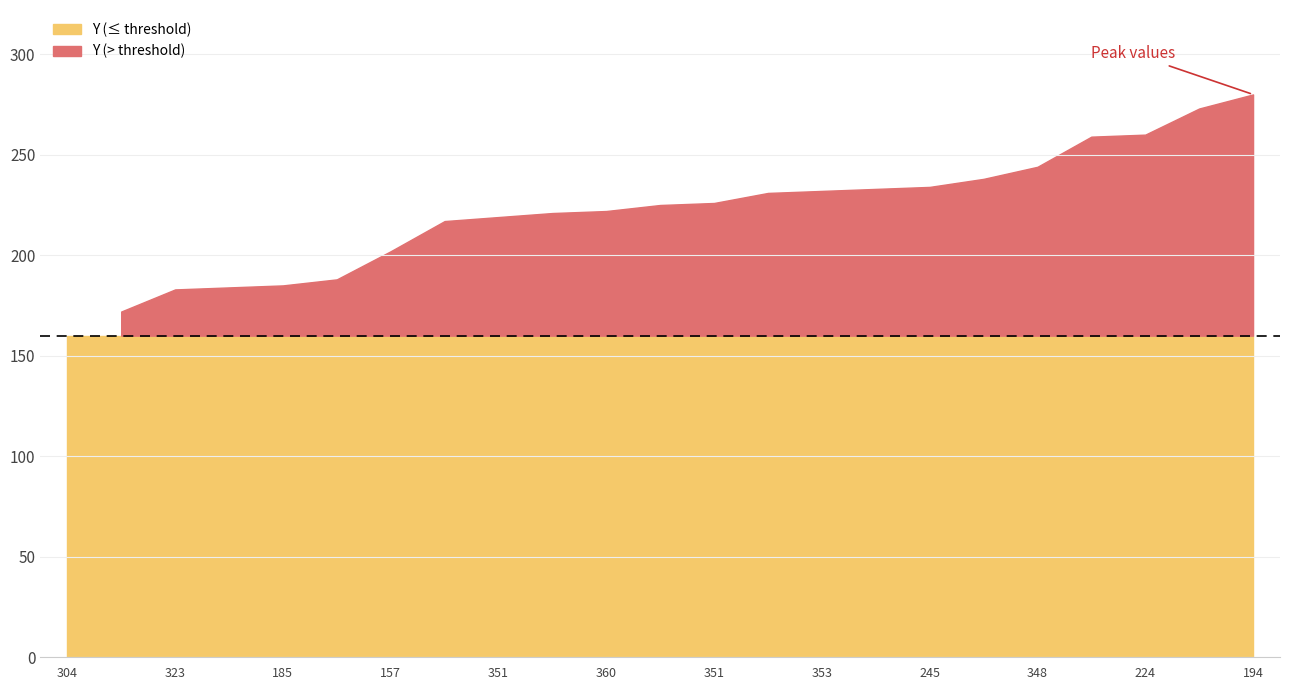

What is the label of the 15th point from the right?

351